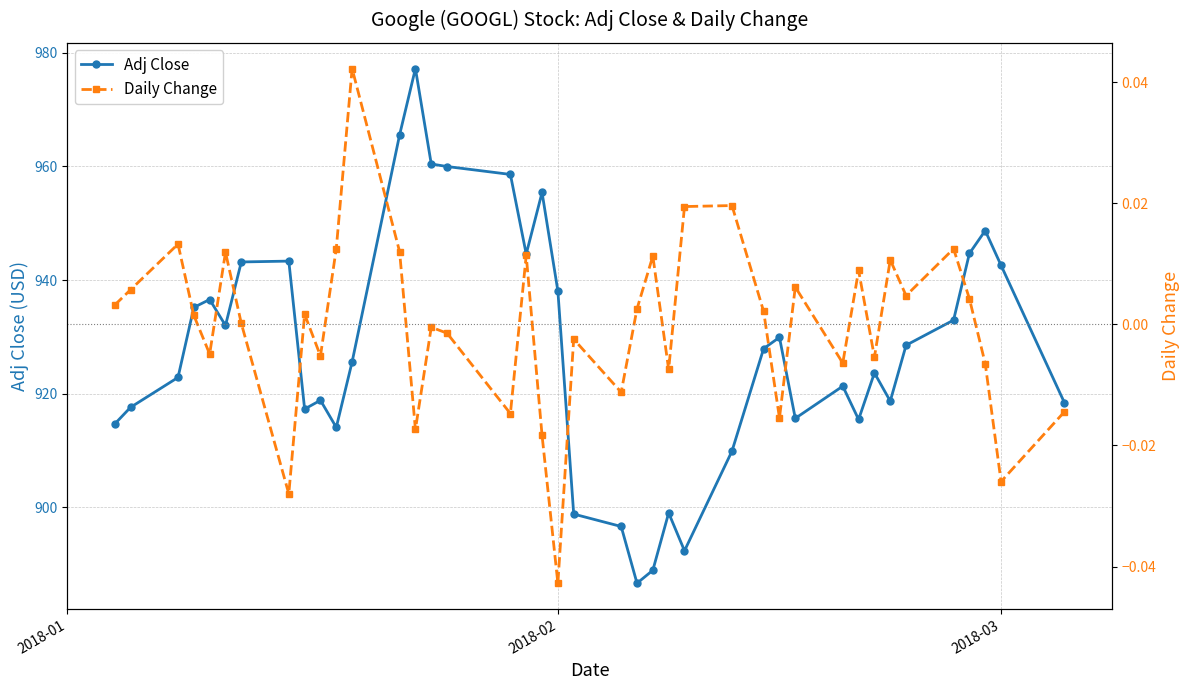

What is the value of the Adj Close point at the 34th from the left?

918.7